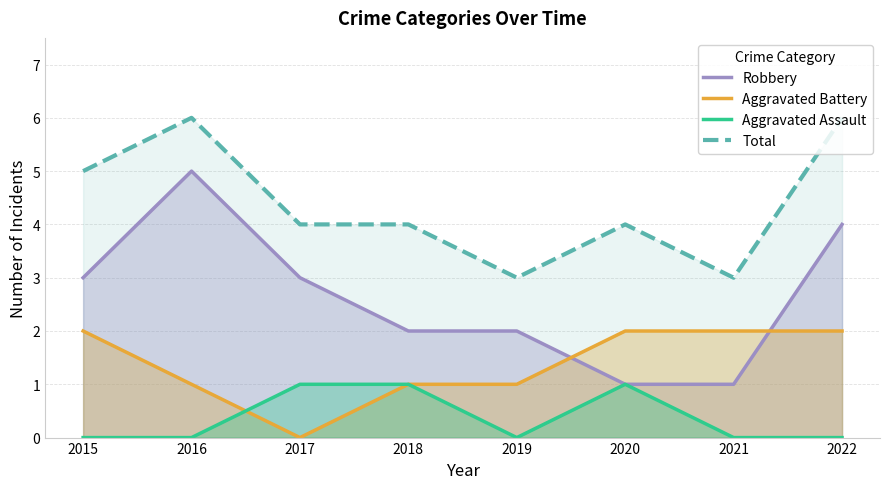

Which category has the lowest value in the Aggravated Assault series?

2015